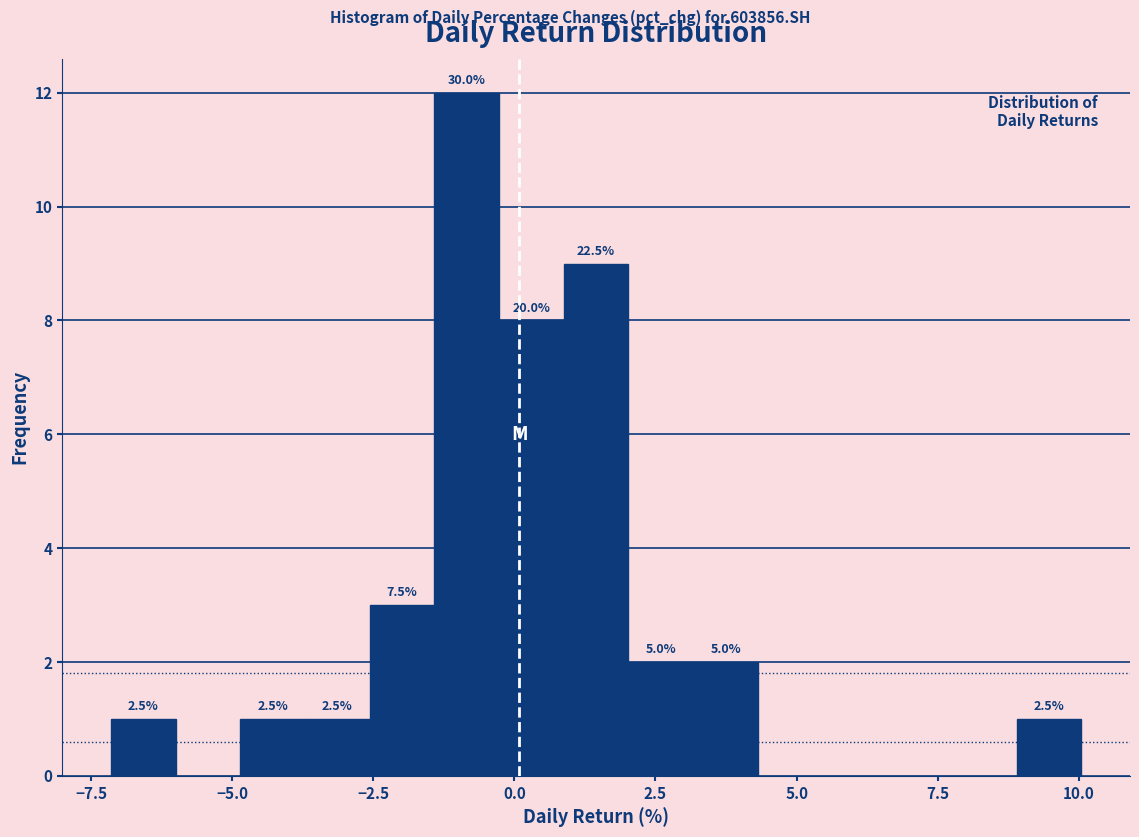

Around what value on the x-axis is the tallest bar? Give the approximate position of its centre, as read against the axis.

-1.0